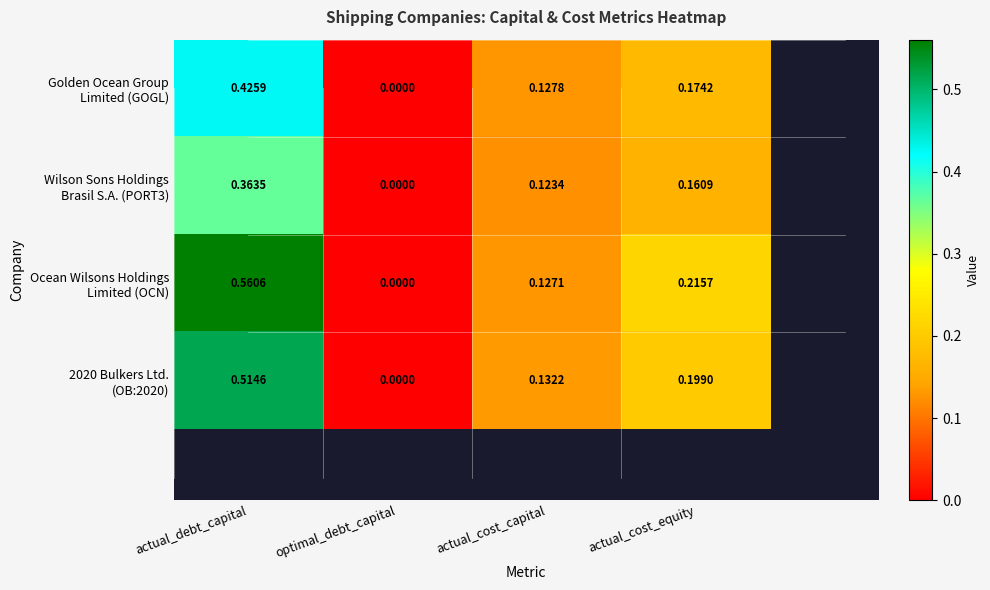

Which label corresponds to the largest value in the chart?

actual_debt_capital